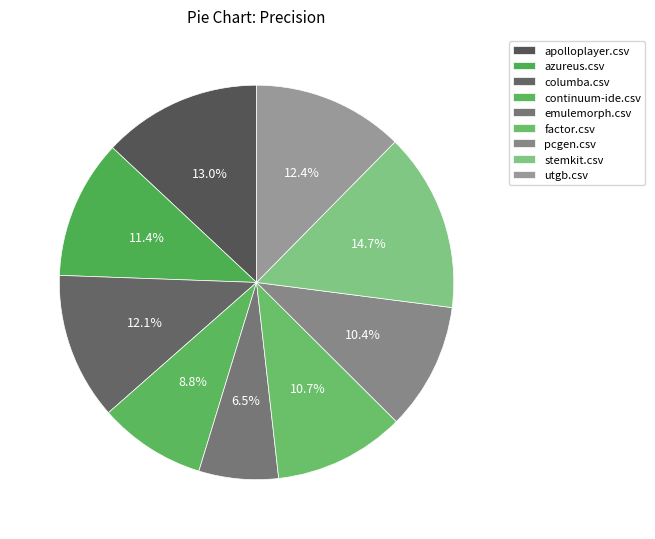

What percentage is the columba.csv slice, to the nearest percent?

12%